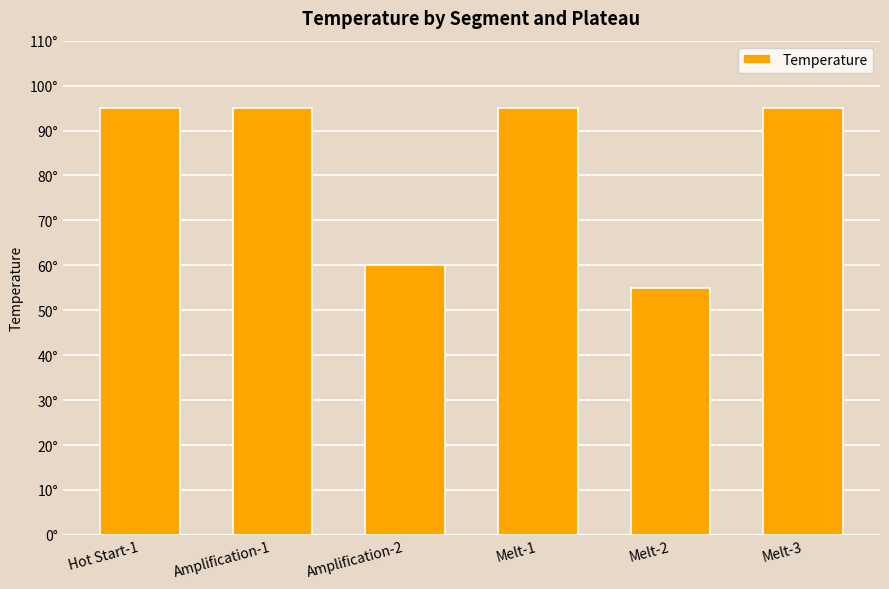

Does the chart contain any negative values?

No